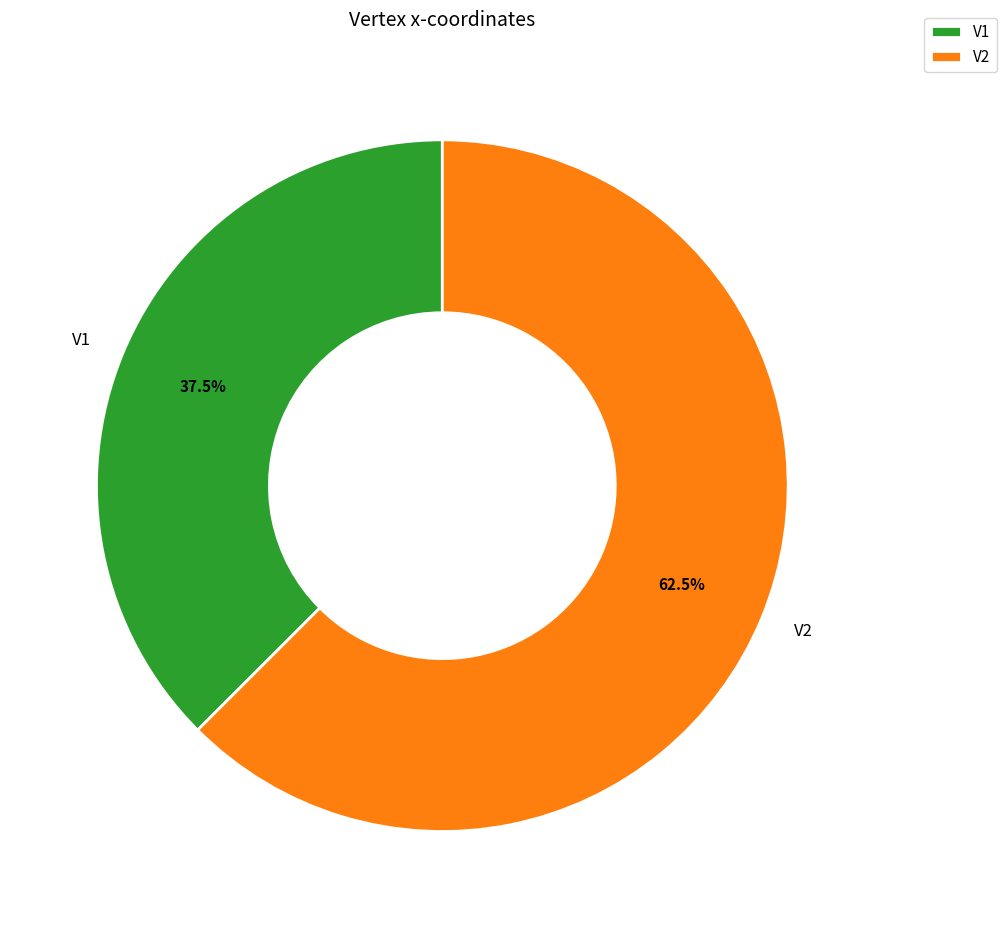

Combined, do V2 and V1 account for over 50%?

Yes